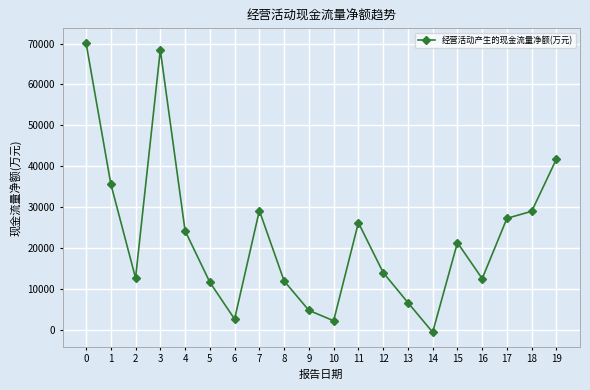

Read the value at 19, to the nearest 10.

41820